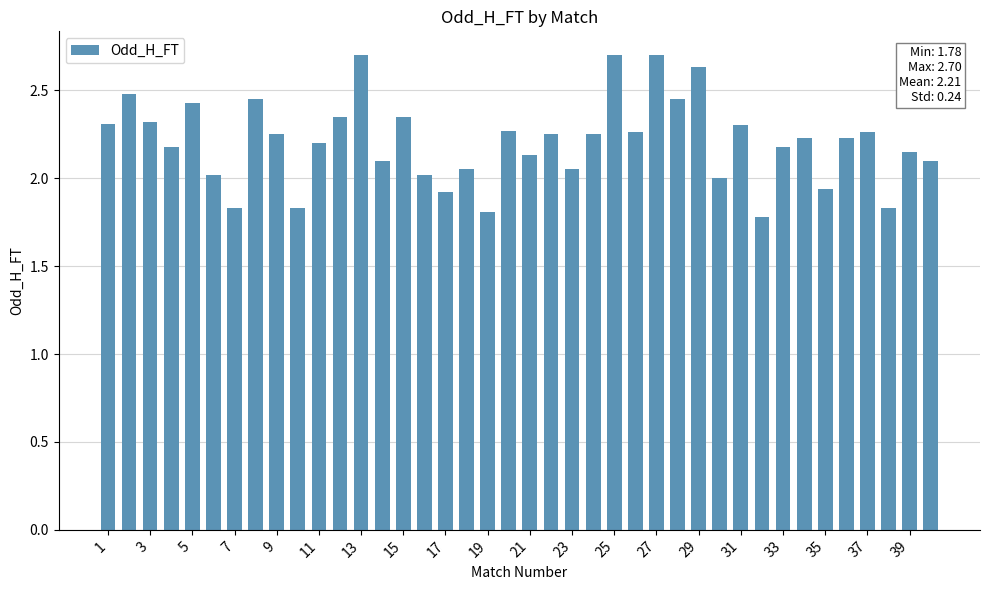

What is the greatest value displayed?

2.7